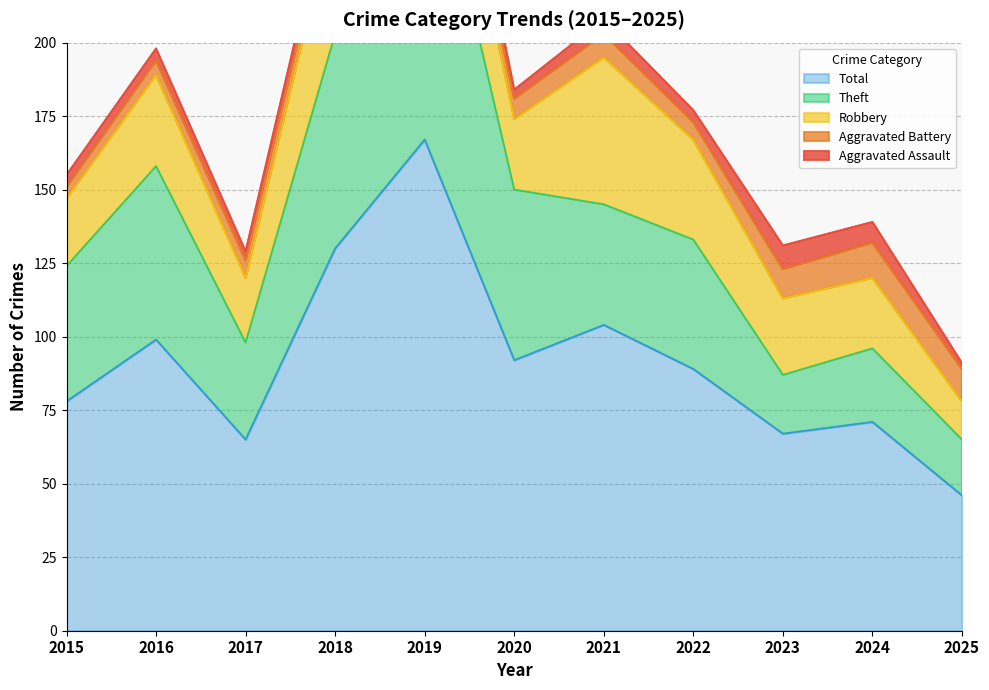

How many lines are shown in the chart?

5